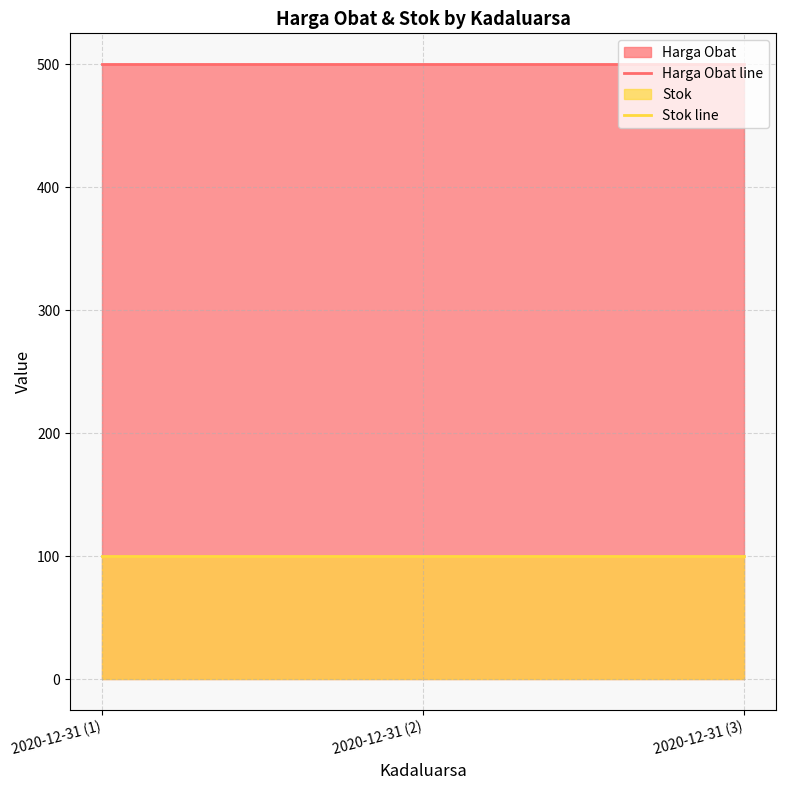

The Stok line series shows 23 at 2020-12-31 (2). True or false?

False